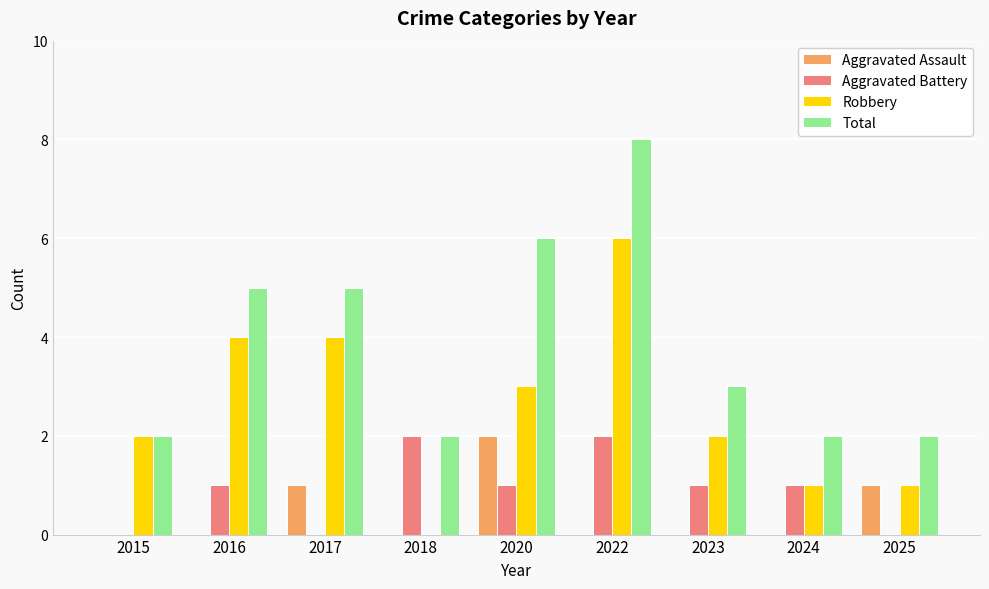

Is the value of Robbery at 2020 greater than the value of Aggravated Assault at 2018?

Yes